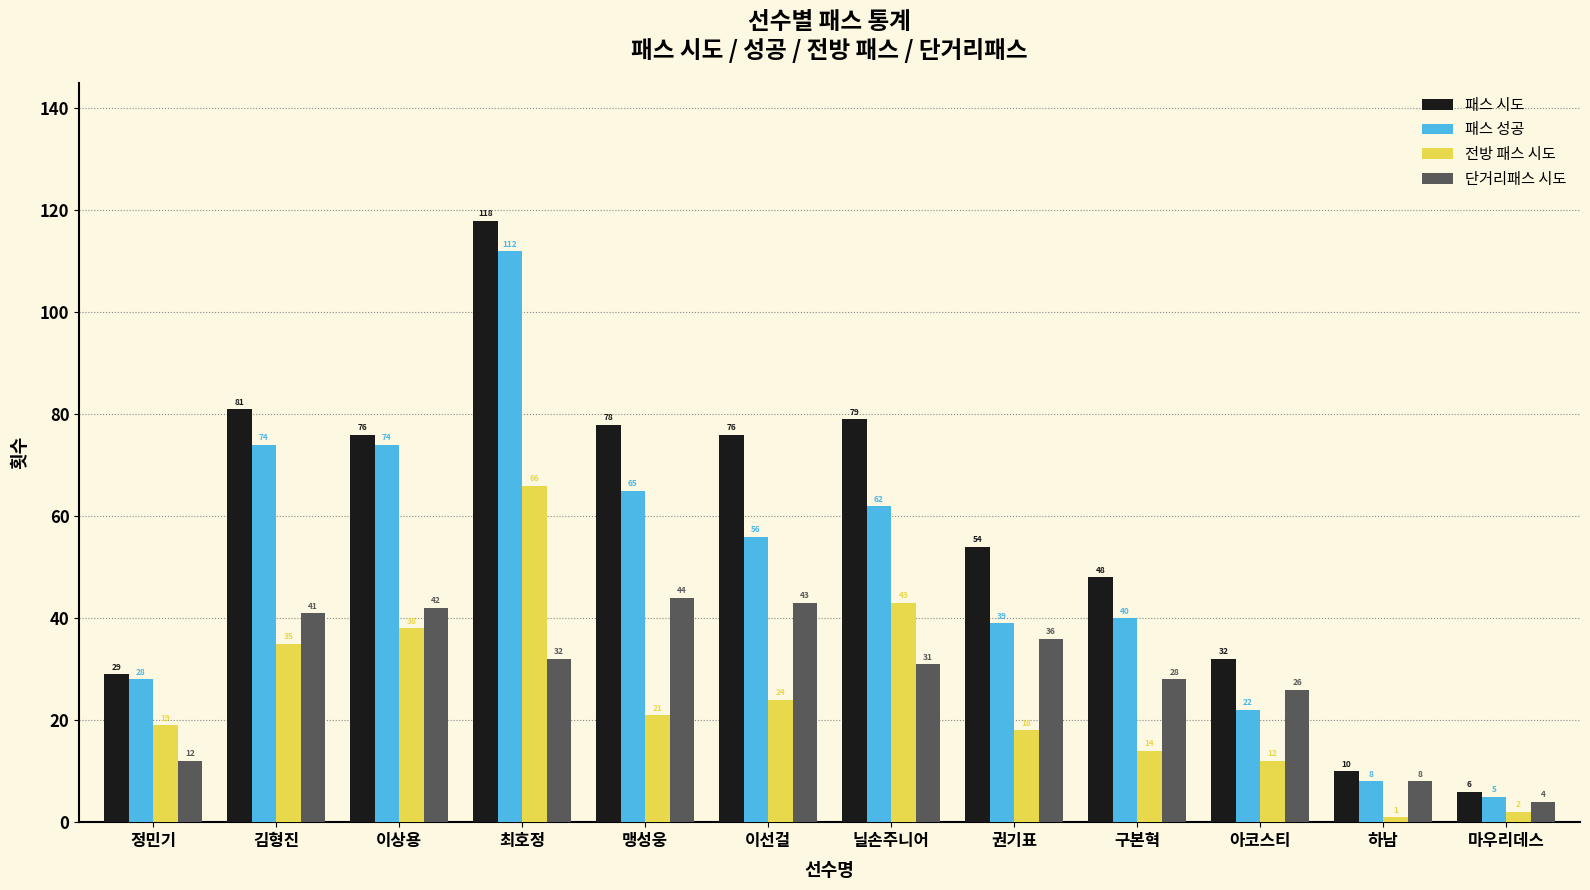

At which label does 전방 패스 시도 first exceed 21?

김형진